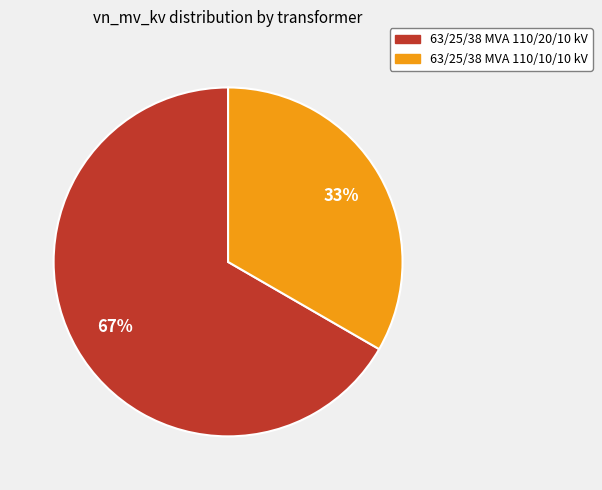

Is it true that 63/25/38 MVA 110/10/10 kV is 33% of the pie?

True